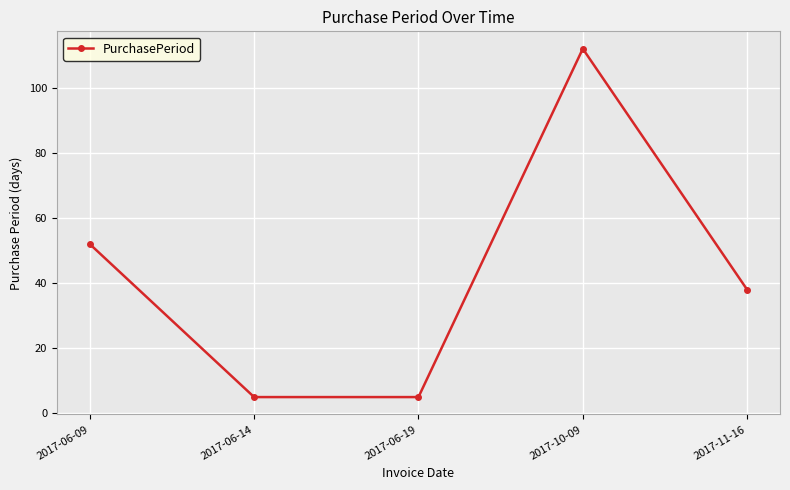

Reading left to right, what are all the values shown in this chart?

52	5	5	112	38